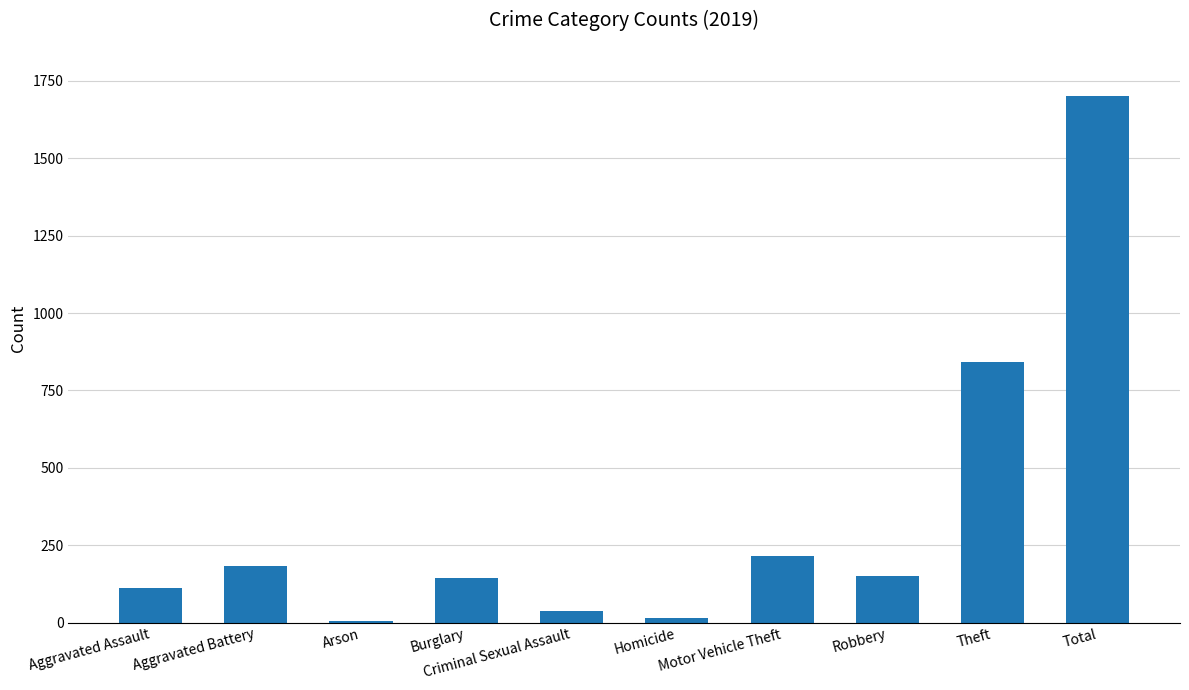

What is the smallest value displayed?

6